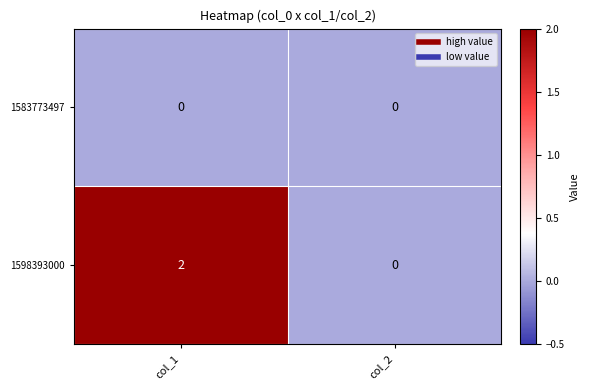

List the series in order of their overall mean, lowest first.

1583773497, 1598393000